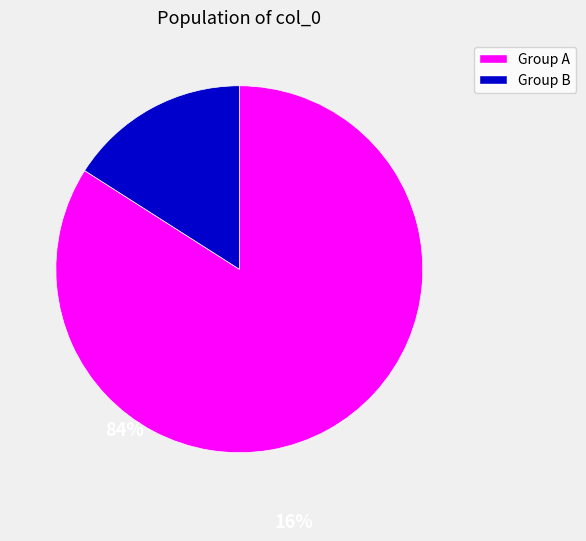

Is there a majority slice in this chart?

Yes